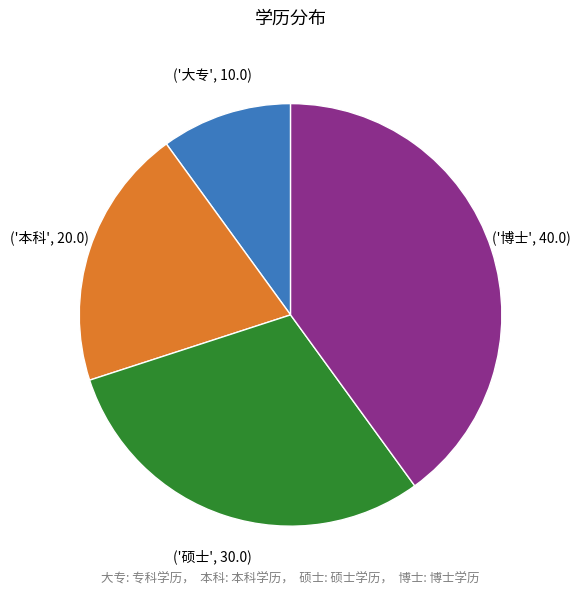

Does any single category account for the majority?

No